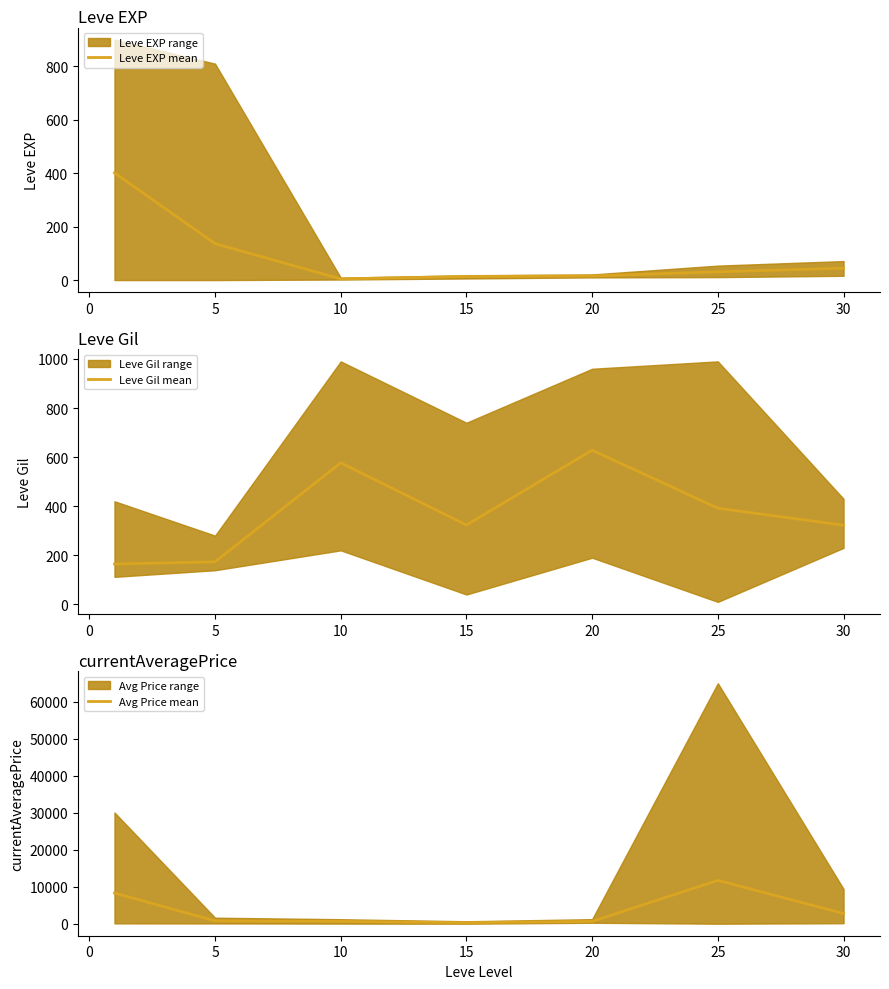

Where is the first local minimum for Leve Gil mean?

15